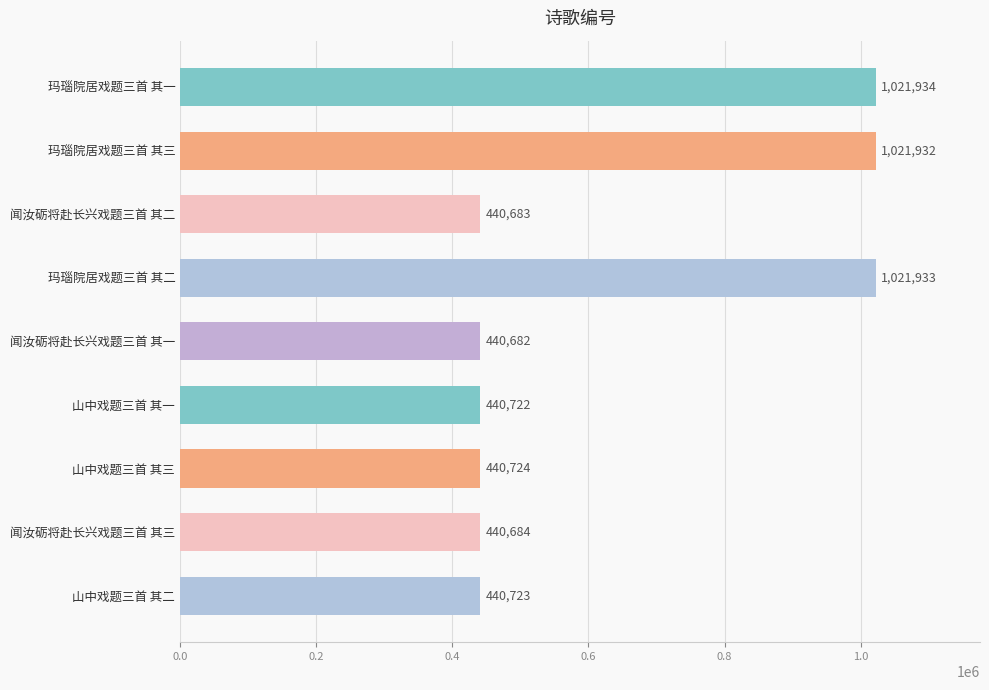

Reading top to bottom, extract all data points from this chart.

玛瑙院居戏题三首 其一=1021934	玛瑙院居戏题三首 其三=1021932	闻汝砺将赴长兴戏题三首 其二=440683	玛瑙院居戏题三首 其二=1021933	闻汝砺将赴长兴戏题三首 其一=440682	山中戏题三首 其一=440722	山中戏题三首 其三=440724	闻汝砺将赴长兴戏题三首 其三=440684	山中戏题三首 其二=440723